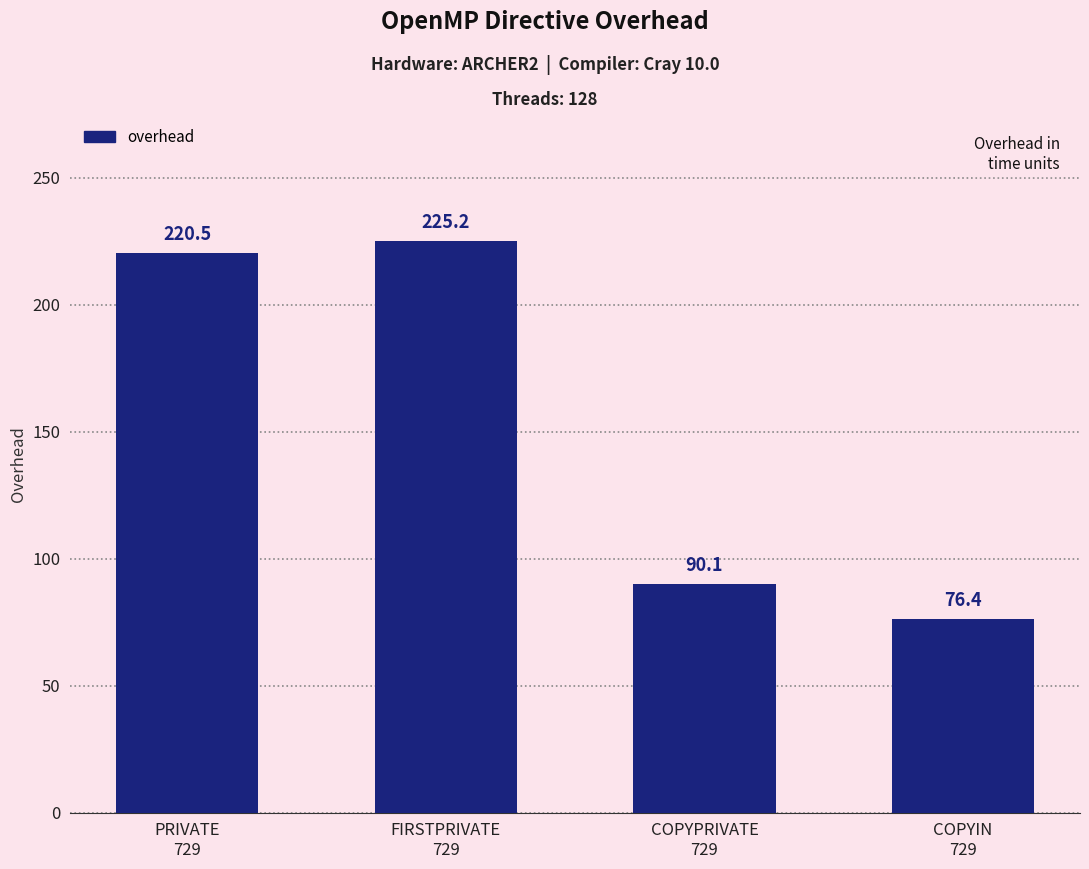

The chart shows a value of 220.5 at PRIVATE
729. True or false?

True